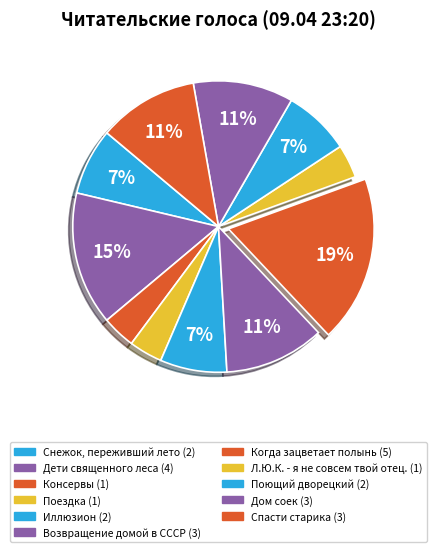

What percentage is the Иллюзион slice, to the nearest percent?

7%